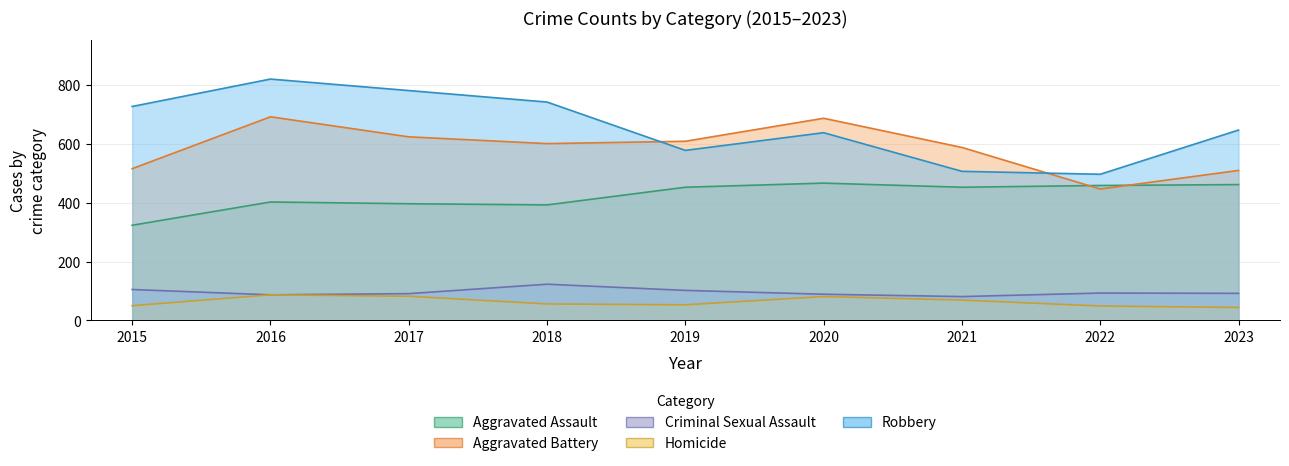

What is the spread (max minus min) of values at 2016?

732